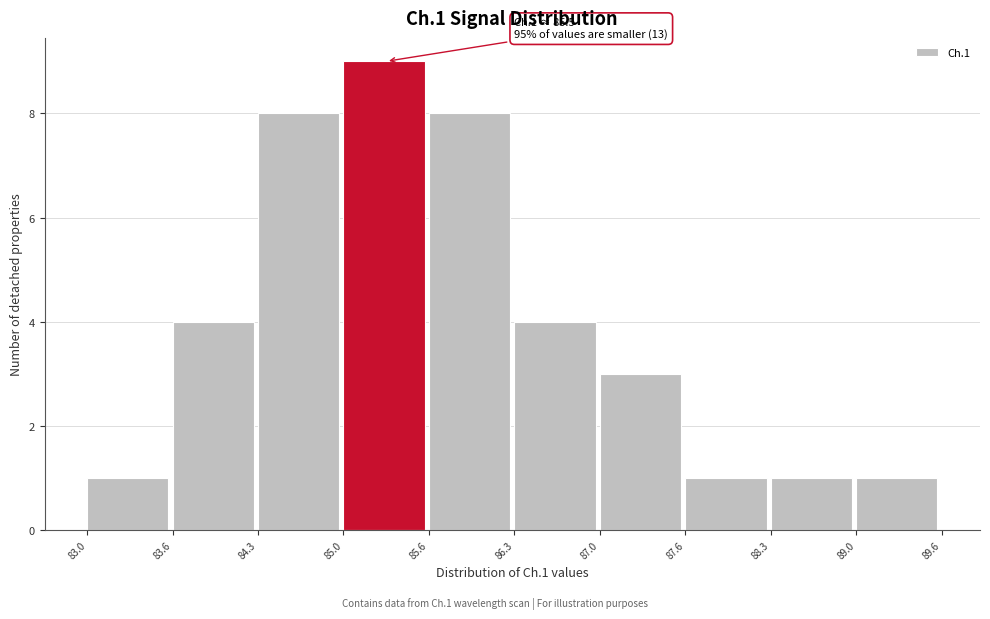

Which range on the x-axis has the tallest bar?

85.0 to 85.6